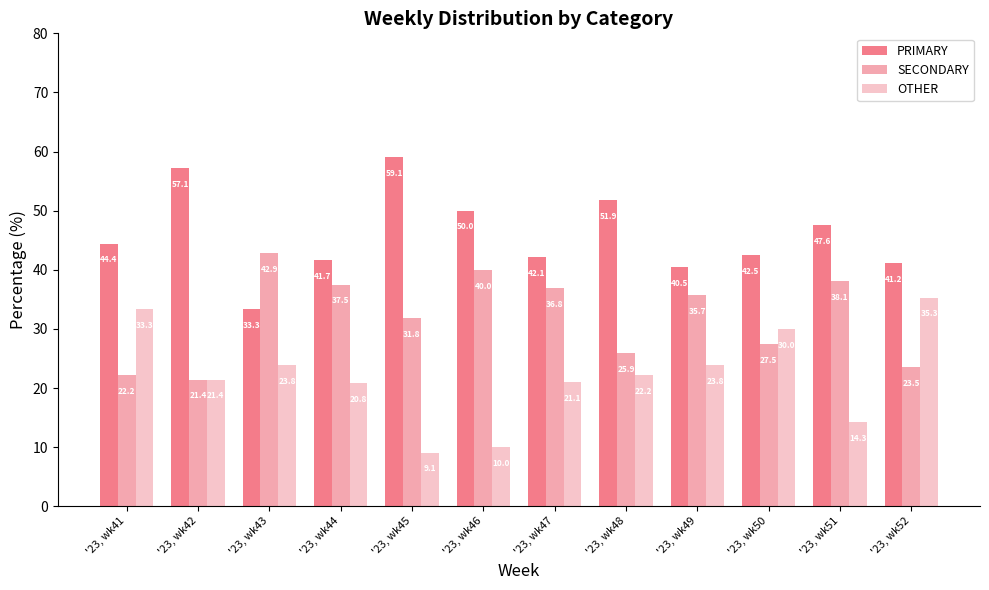

What is the value of the PRIMARY bar at the 6th from the left?

50.0